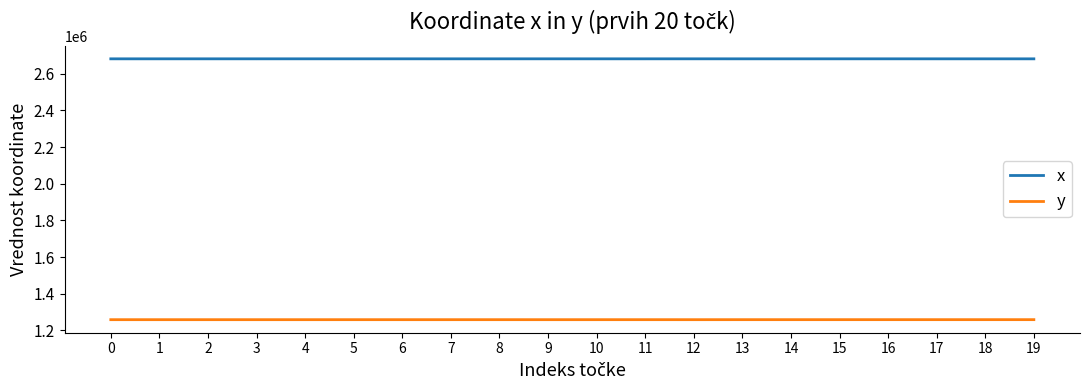

What is the lowest value of the x series?

2681689.7